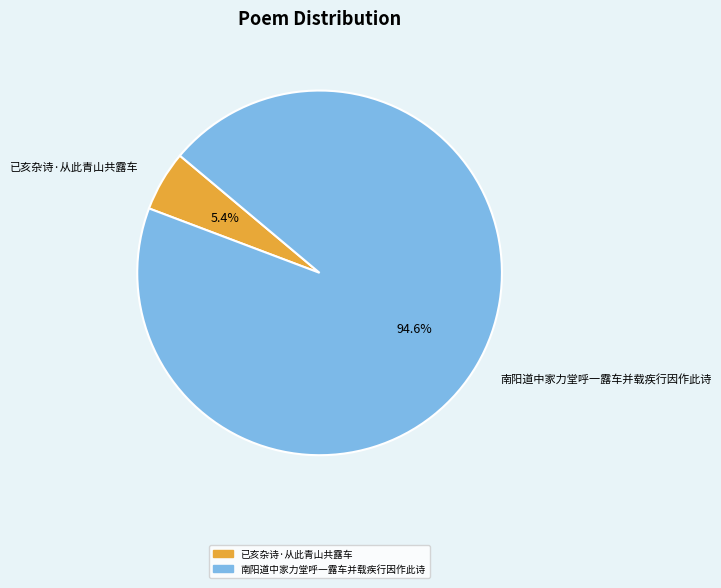

Which category has the biggest portion of the pie?

南阳道中家力堂呼一露车并载疾行因作此诗